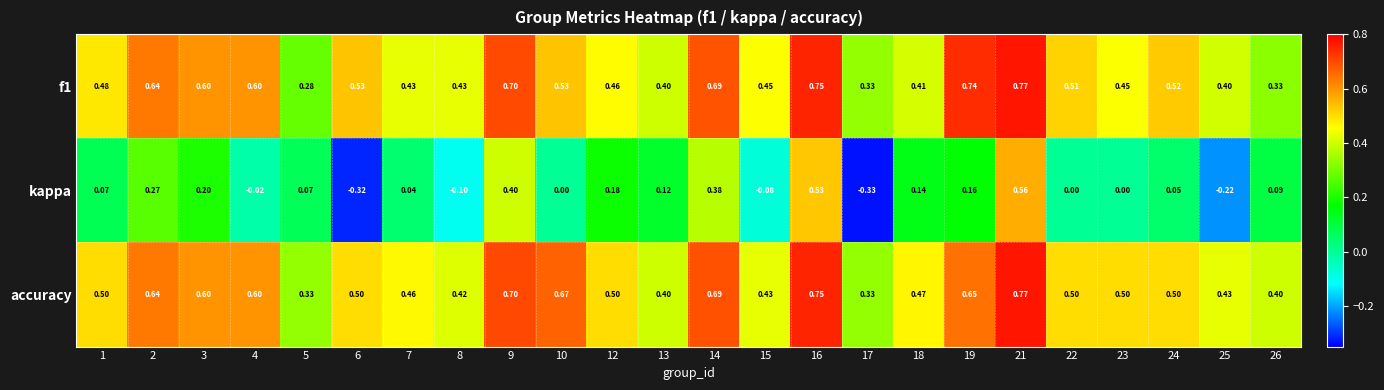

Is the value of f1 at 1 greater than the value of accuracy at 2?

No